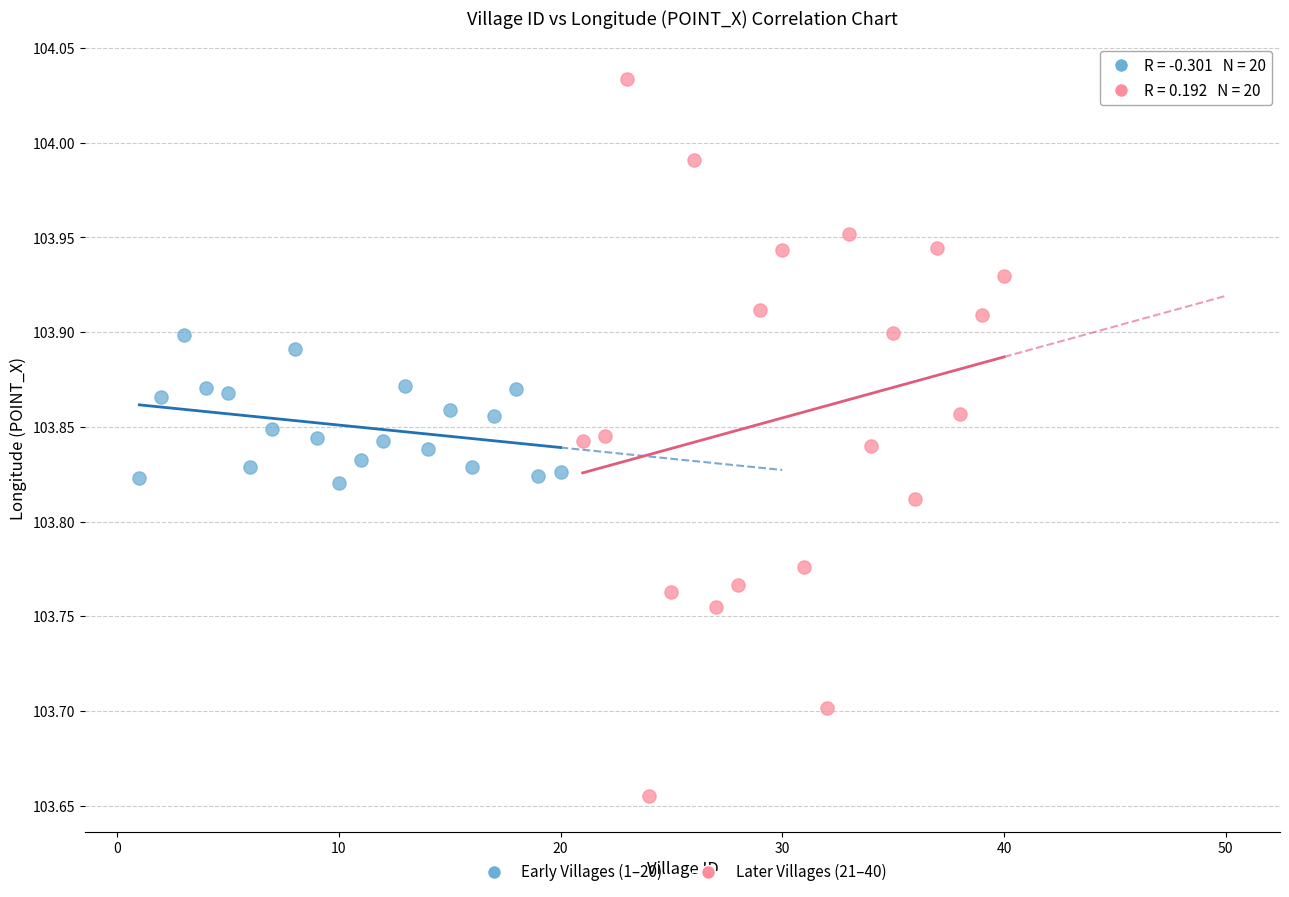

Which series reaches the maximum Y coordinate?

Later Villages (21–40)